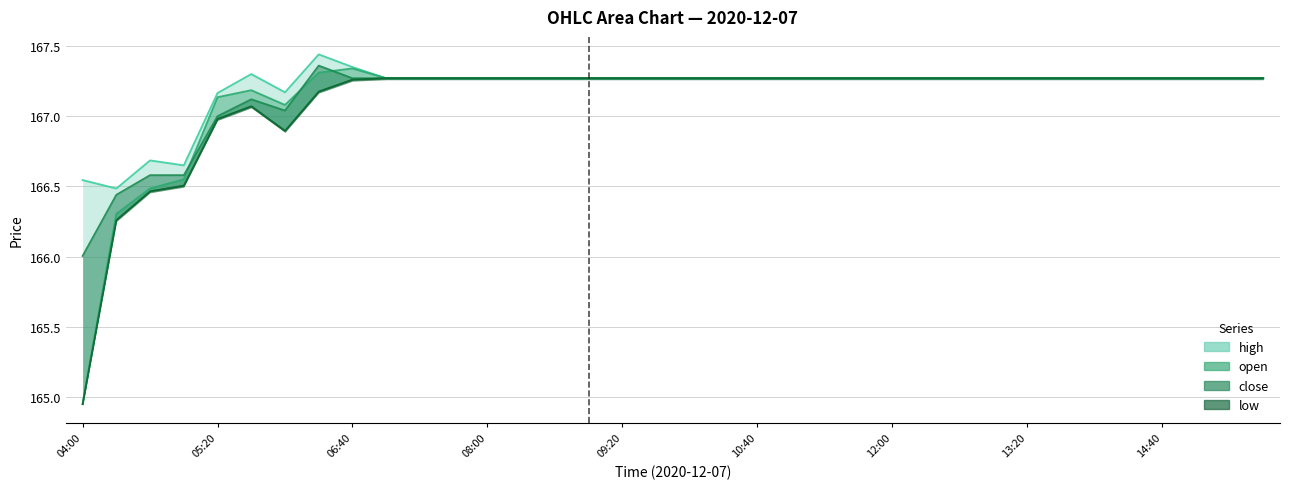

What is the label of the 8th point from the left?

06:20